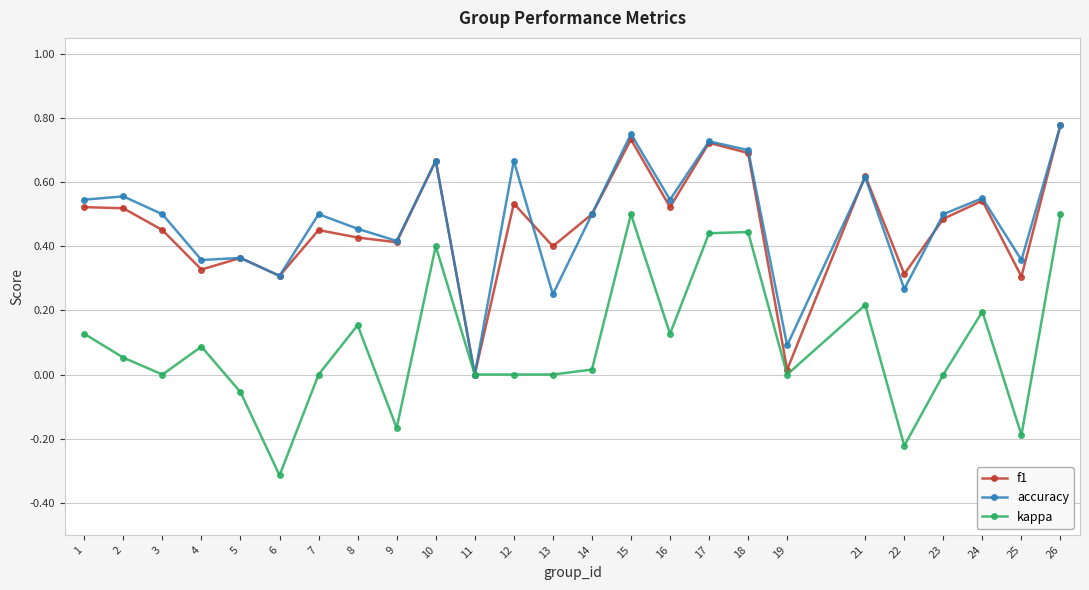

How many categories are shown in the chart?

25